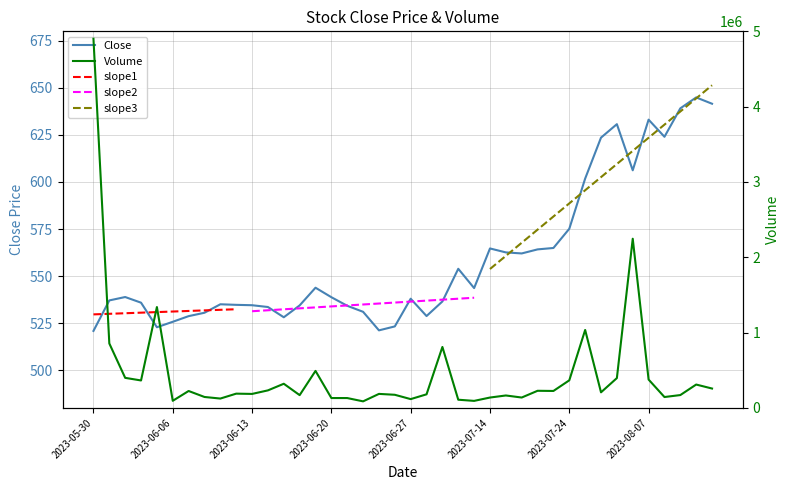

What is the value of the Close point at the 40th from the left?

641.5